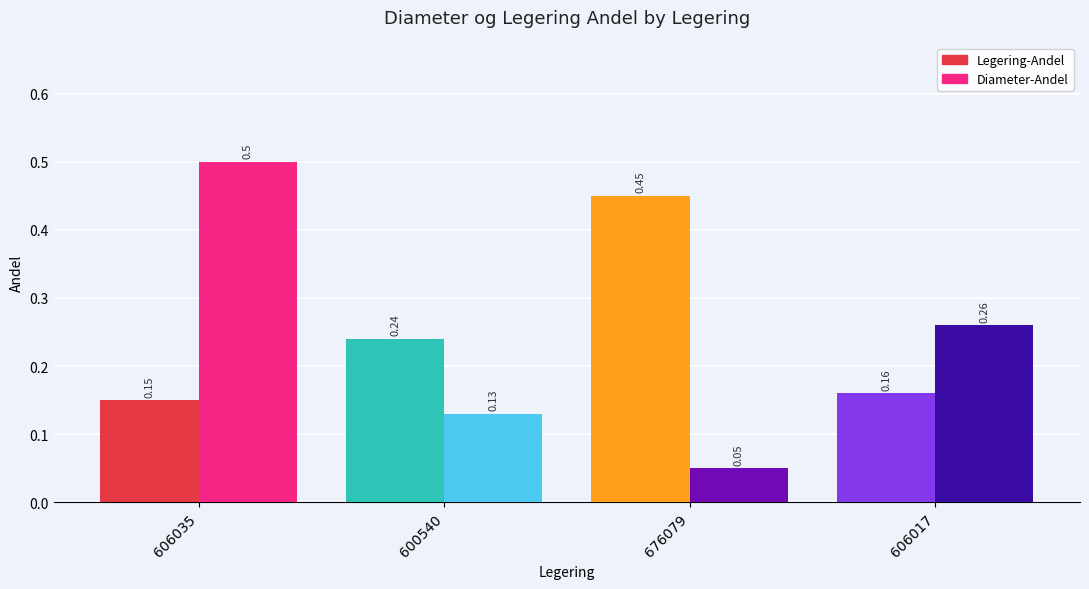

What is the sum of all Diameter-Andel values?

0.9